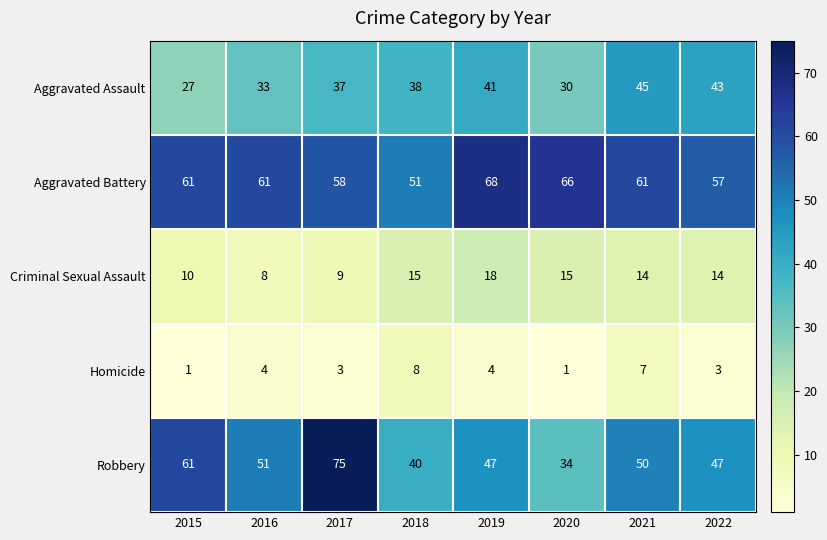

True or false: Homicide has a value of 1 at 2020.

True